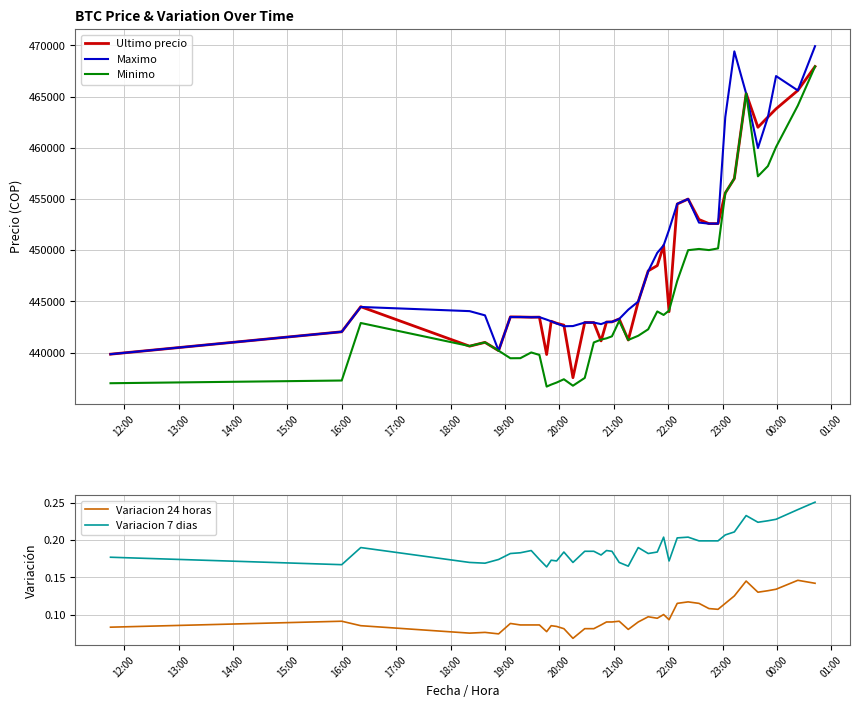

After their last crossing, which series has the higher values: Ultimo precio or Minimo?

Ultimo precio